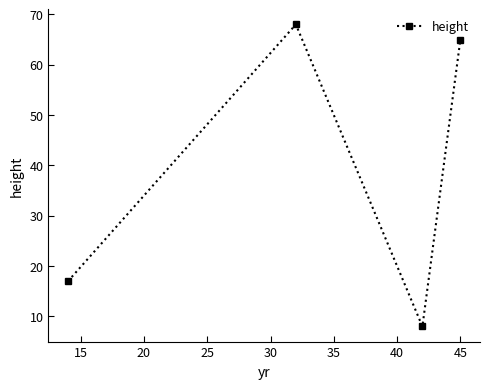

What is the minimum value shown in the chart?

8